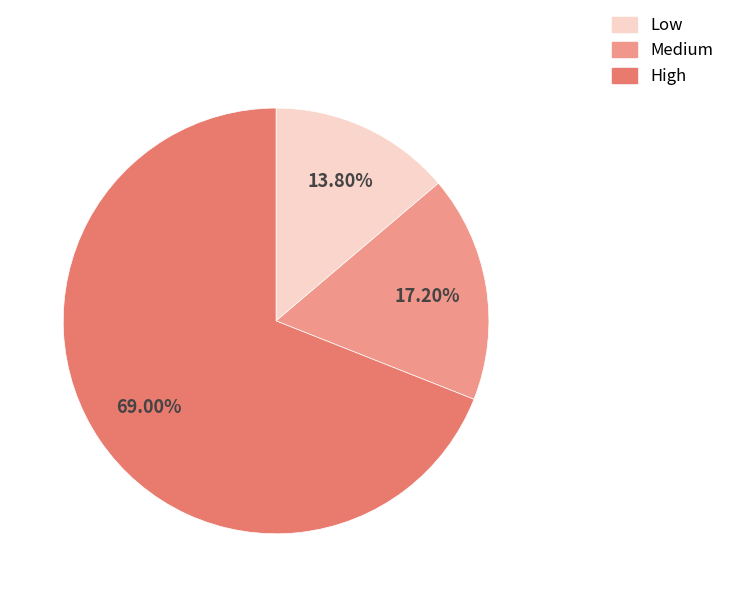

Do Low and Medium together represent more than half of the pie?

No